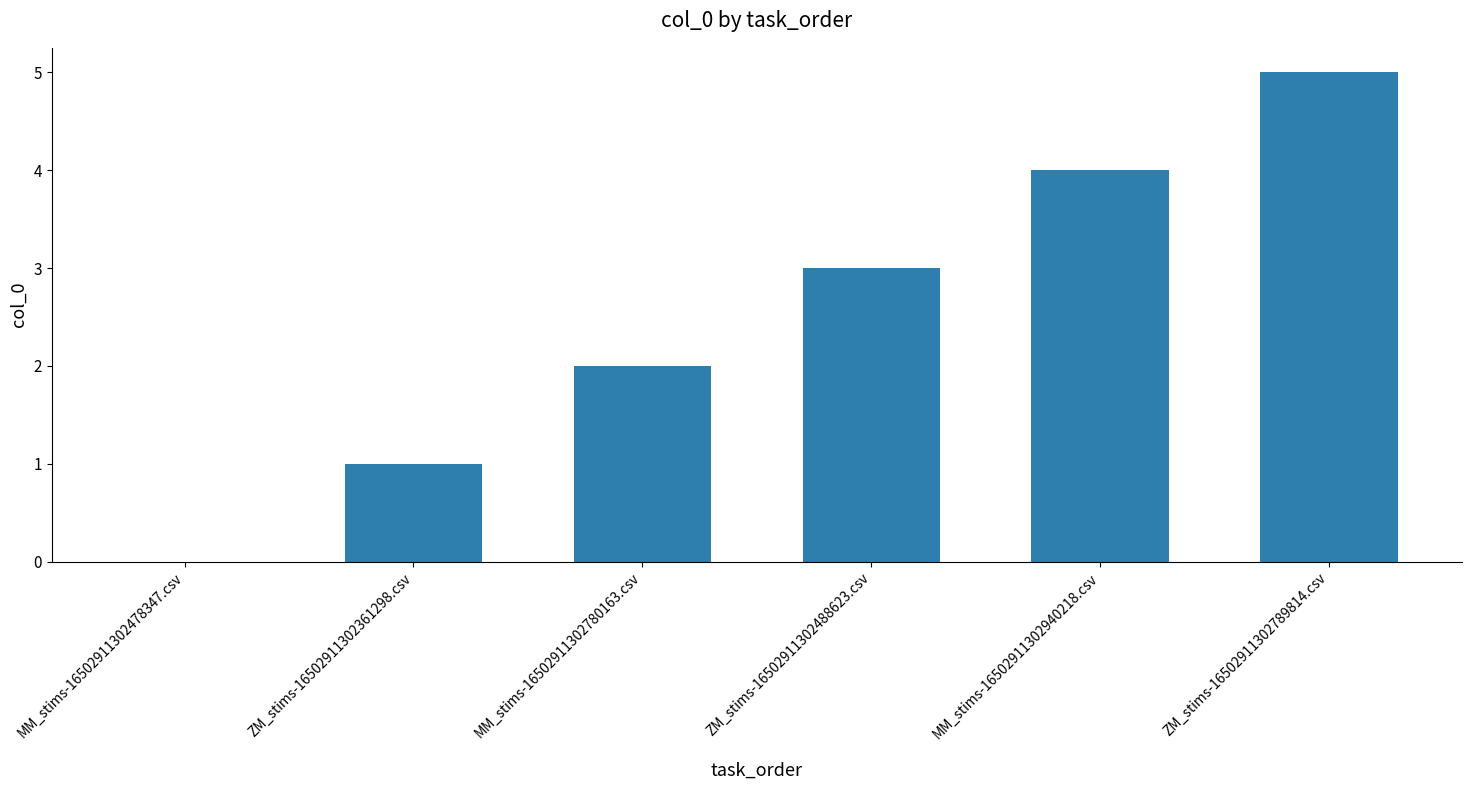

Reading left to right, transcribe all the data shown in this chart.

0	1	2	3	4	5